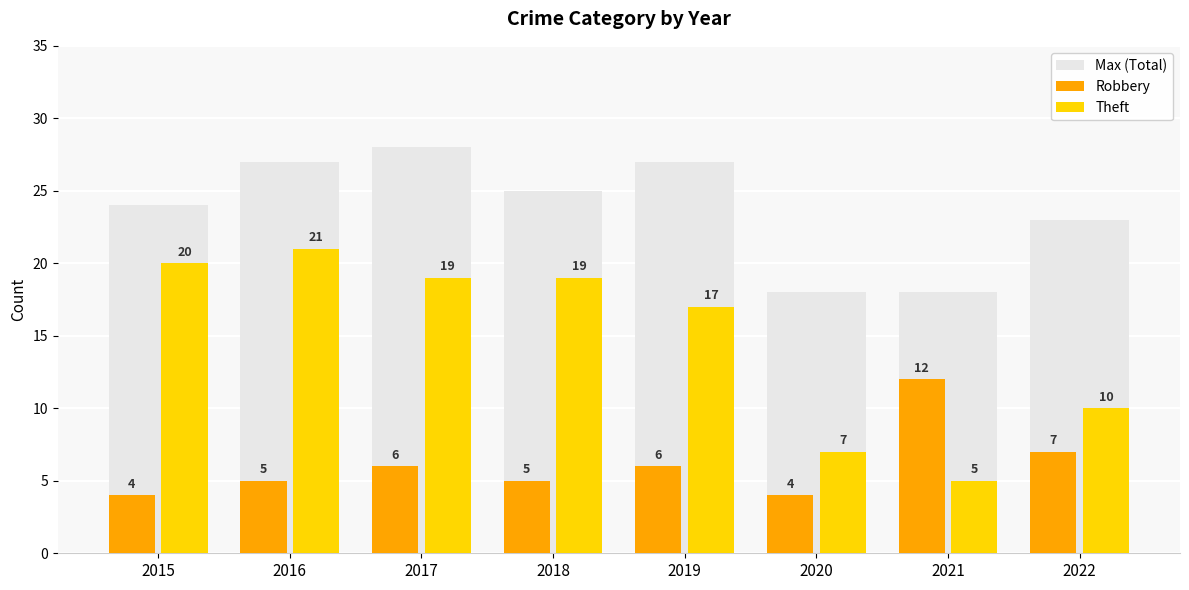

Rank the series at 2022 from lowest to highest value.

Robbery, Theft, Max (Total)